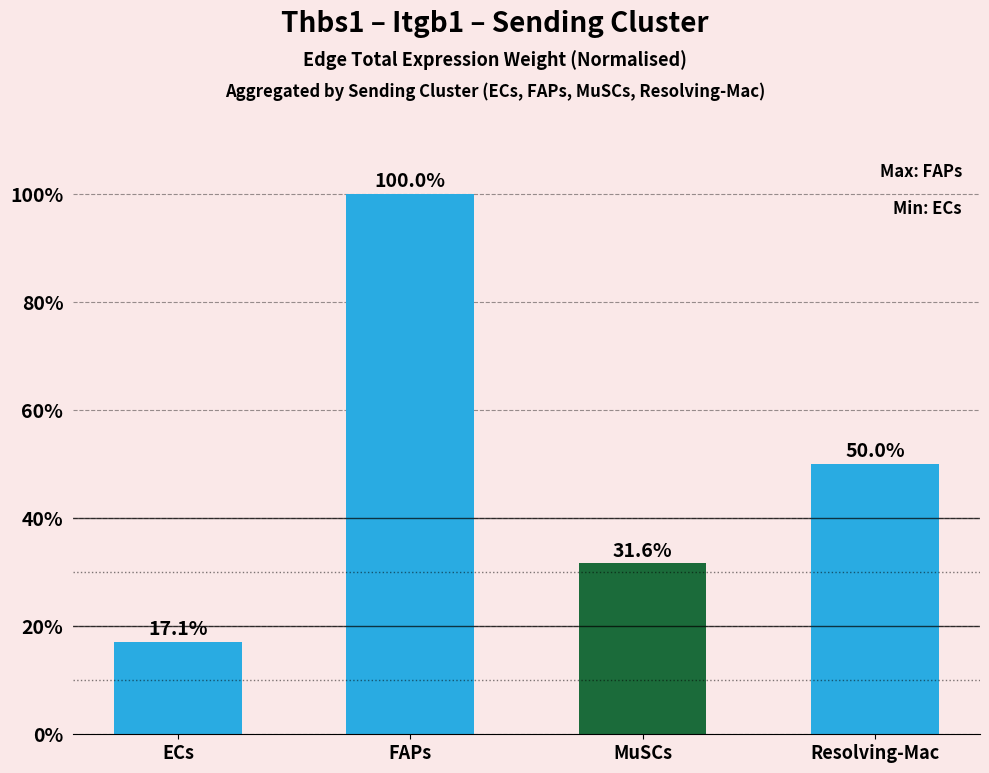

What is the sum of the values at Resolving-Mac and MuSCs?

81.7